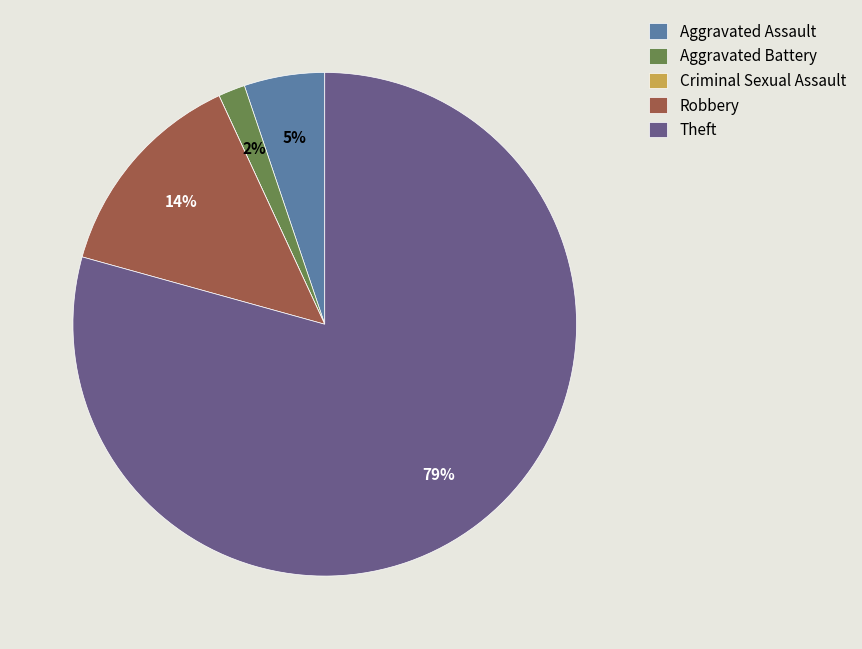

Which has a higher value, Aggravated Assault or Robbery?

Robbery